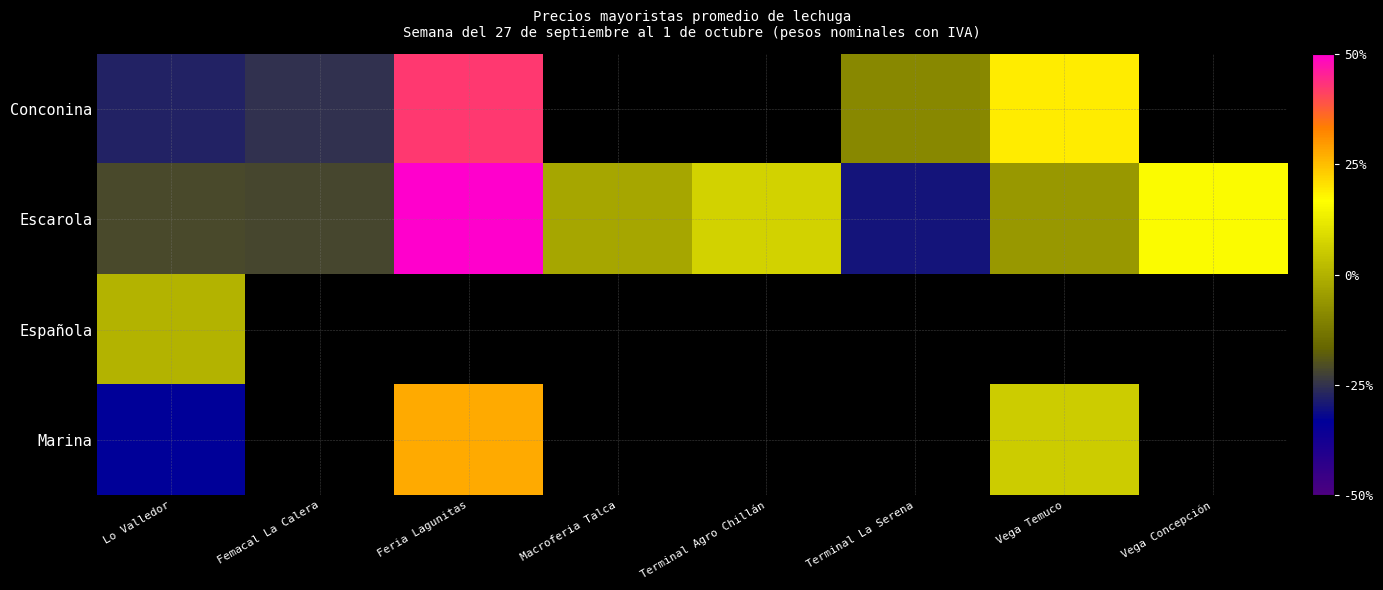

List the series in order of their peak value, highest first.

Escarola, Conconina, Marina, Española